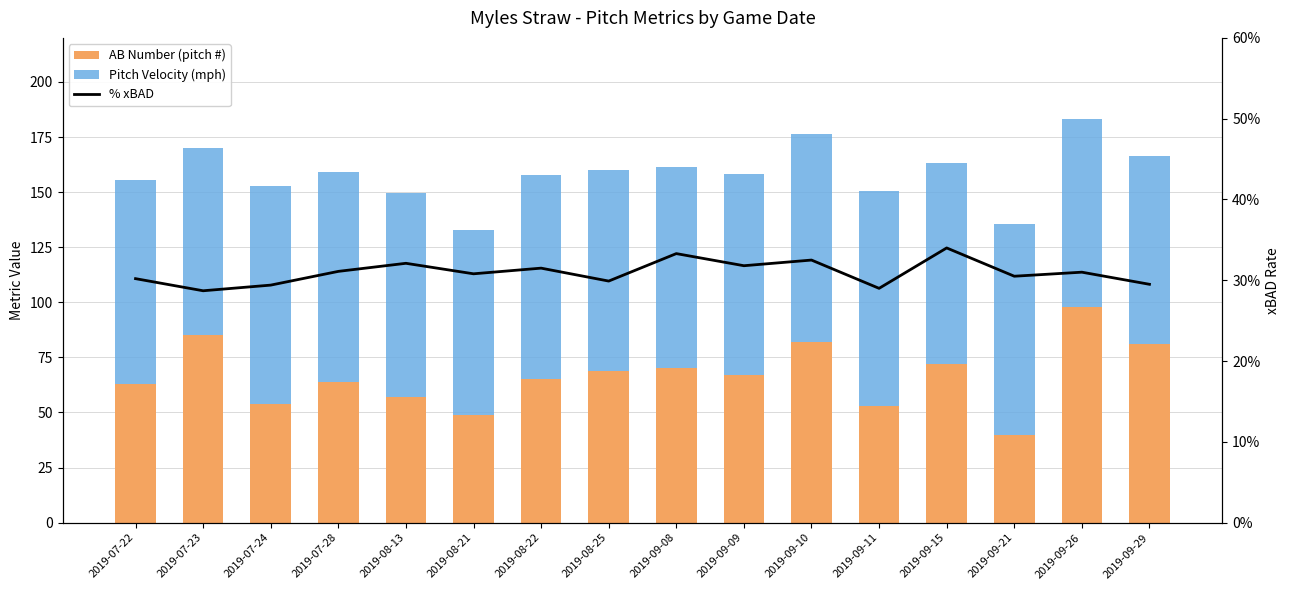

At which label is % xBAD closest to 0?

2019-07-23